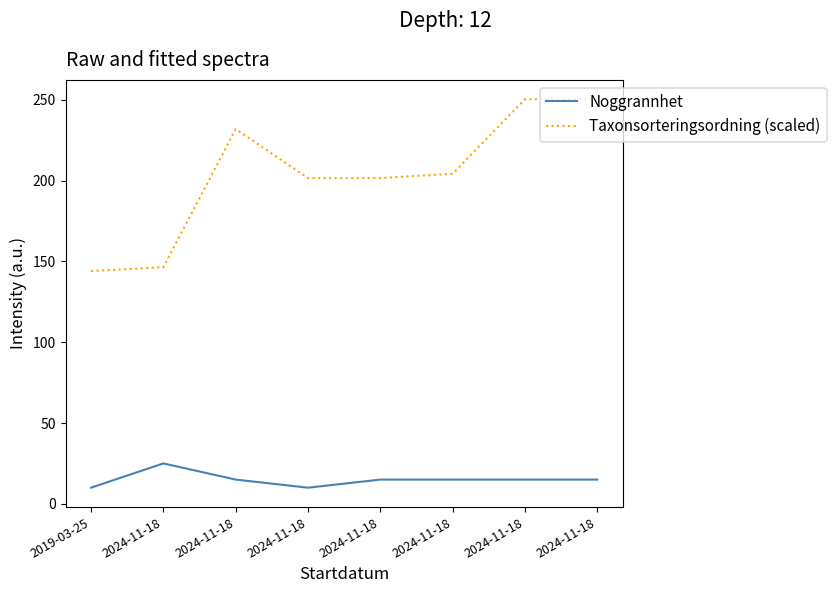

Is it true that Taxonsorteringsordning (scaled) equals 231.8 at 2024-11-18?

True